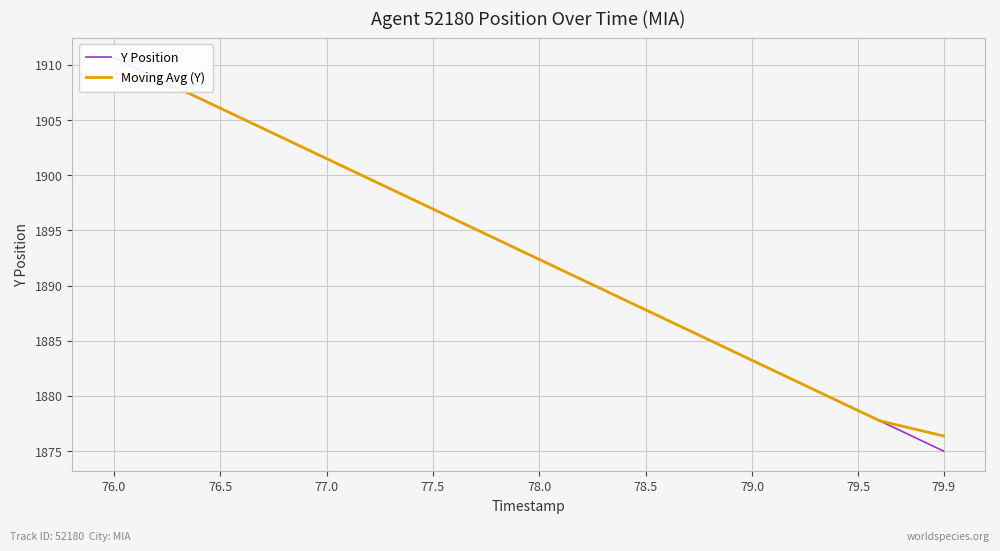

How many times do Y Position and Moving Avg (Y) cross each other?

26